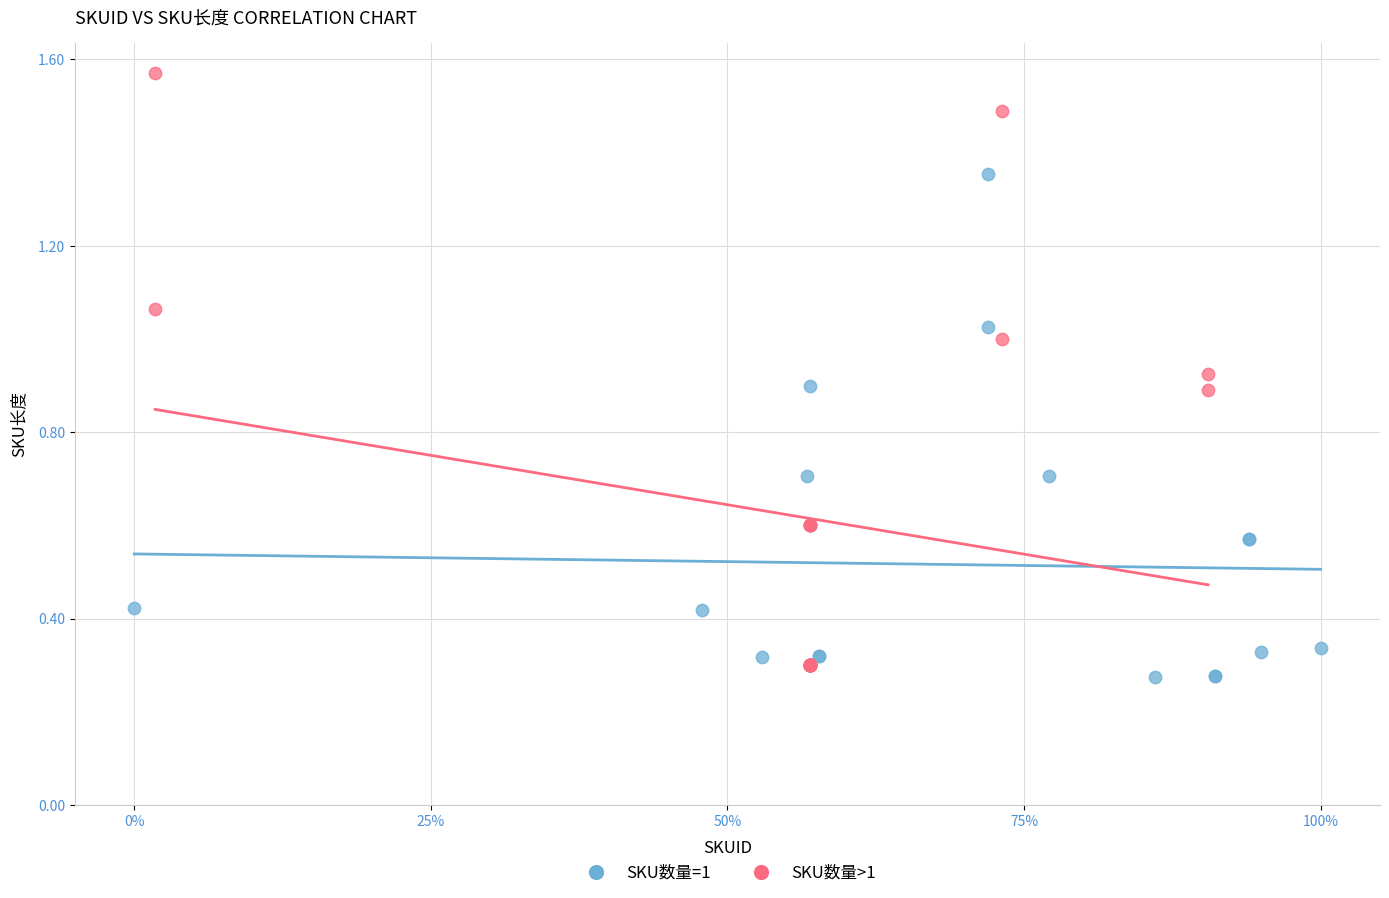

What are all the series names shown in the legend?

SKU数量=1, SKU数量>1